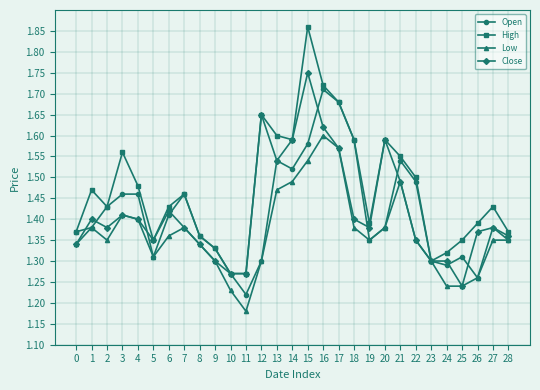

Does the chart have visible grid lines?

Yes